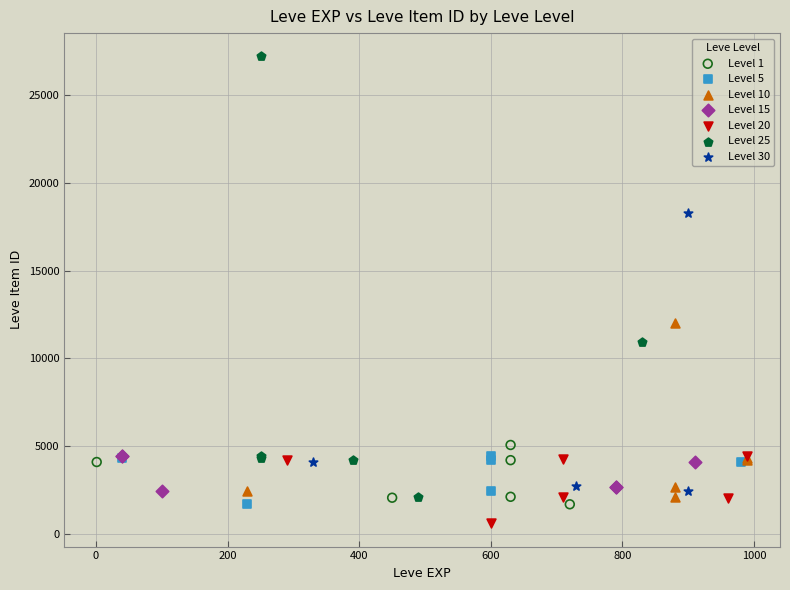

Which series contains the lowest Y value?

Level 20